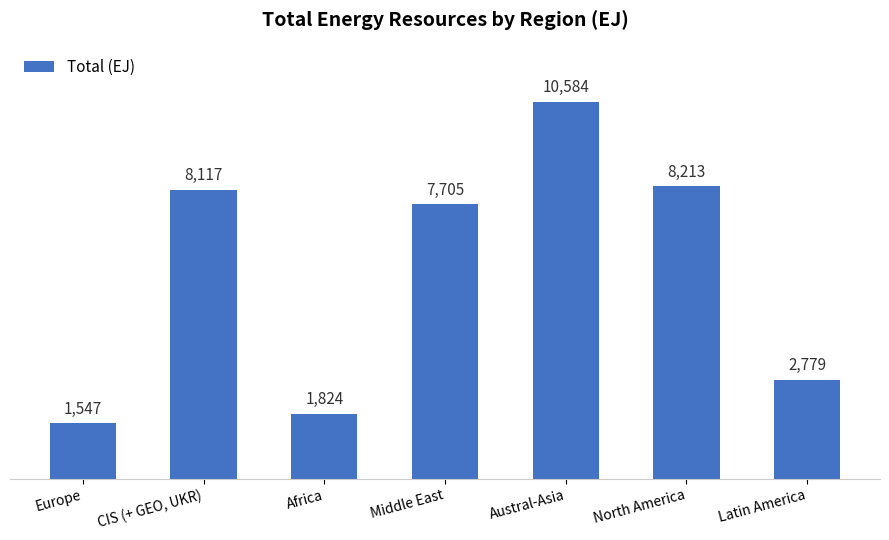

What is the sum of all values?

40769